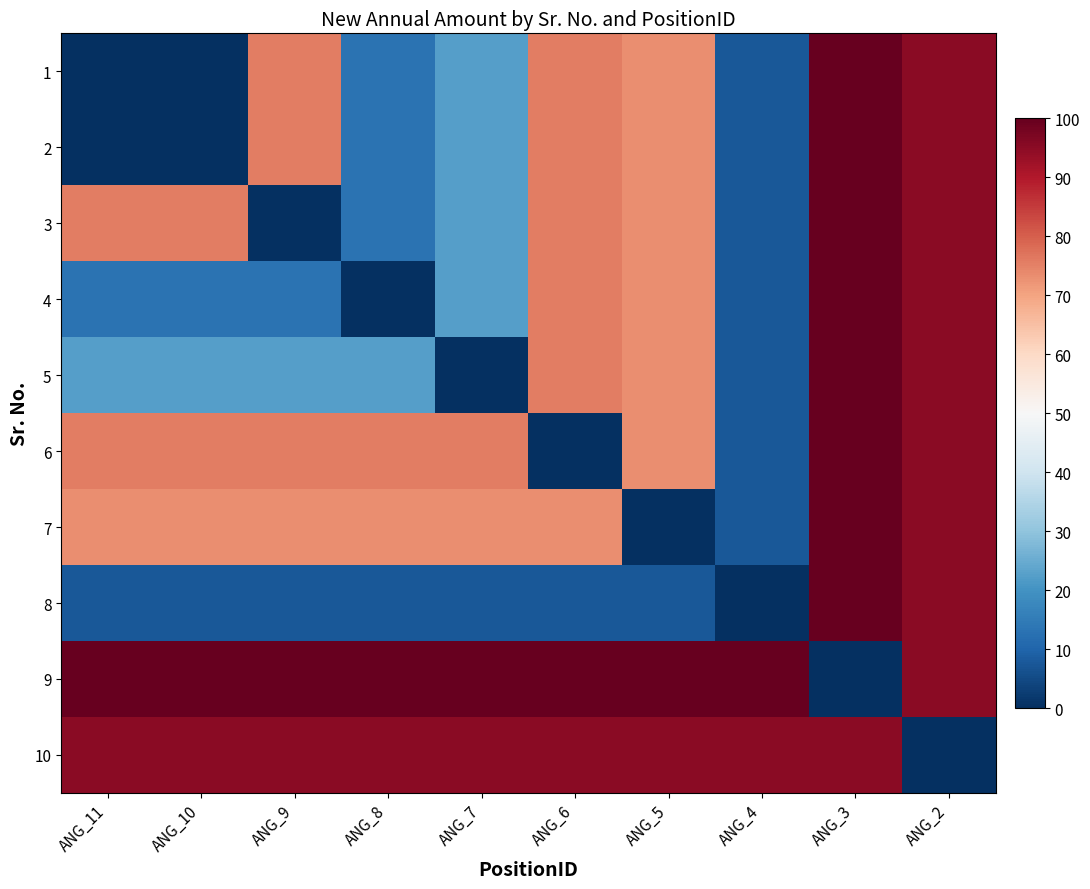

Which has a higher value, ANG_6 or ANG_2?

ANG_2